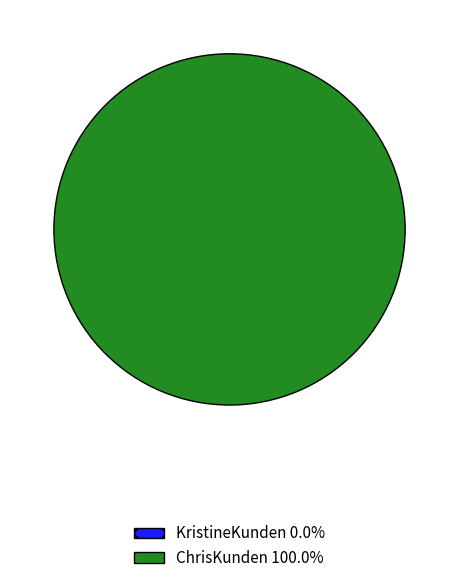

Do ChrisKunden and KristineKunden together represent more than half of the pie?

Yes